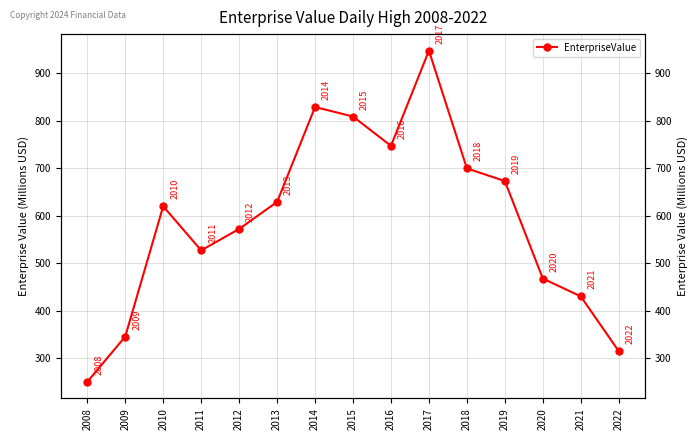

How many series are shown in this chart?

1